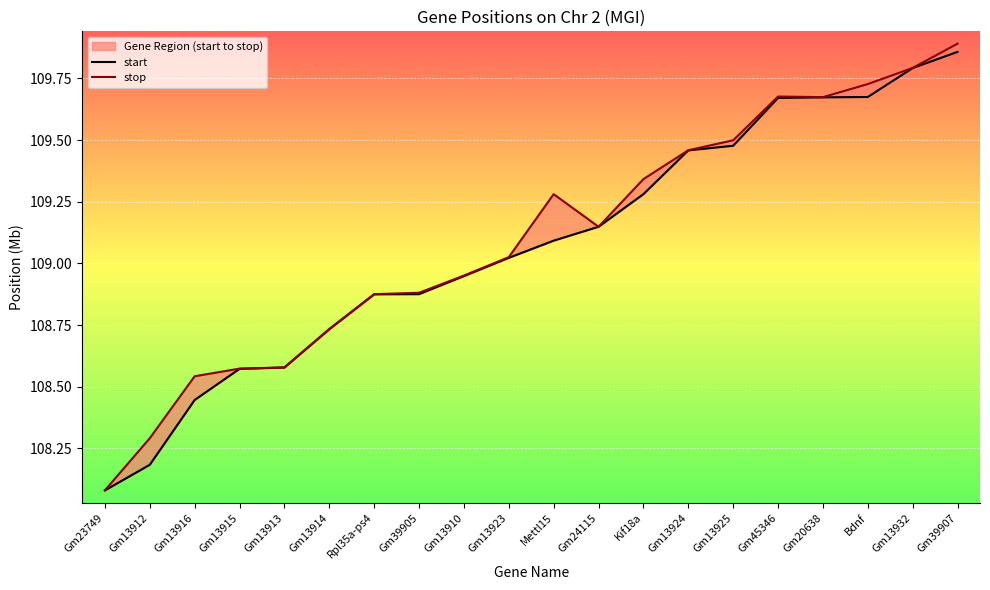

List the series in order of their peak value, lowest first.

start, stop